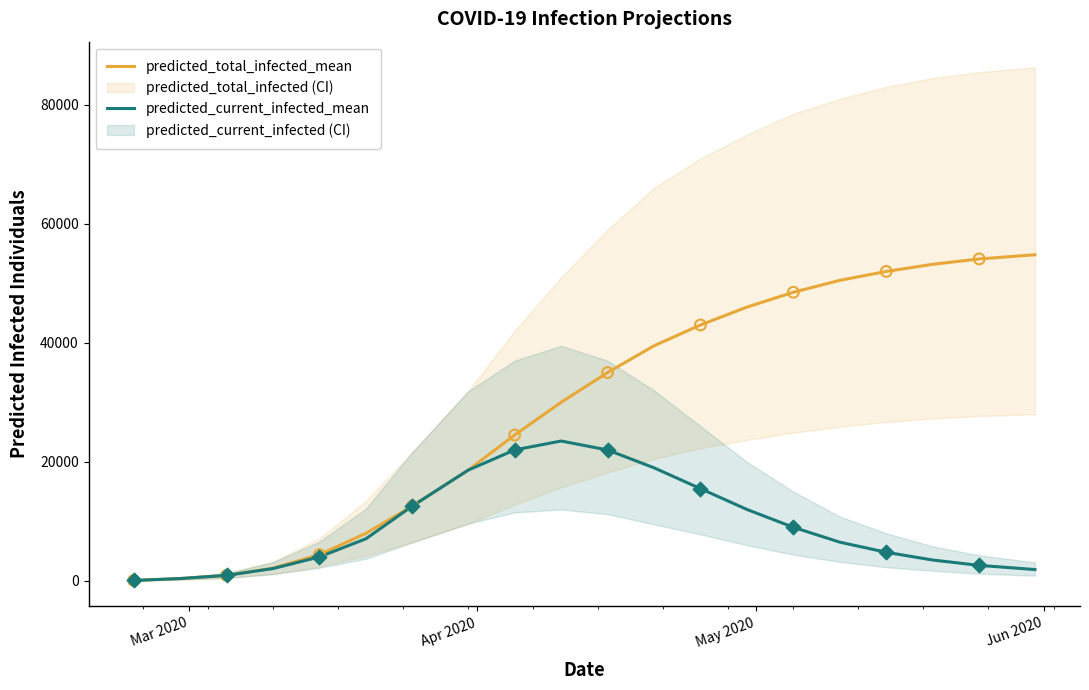

What are all the series names shown in the legend?

predicted_total_infected_mean, predicted_current_infected_mean